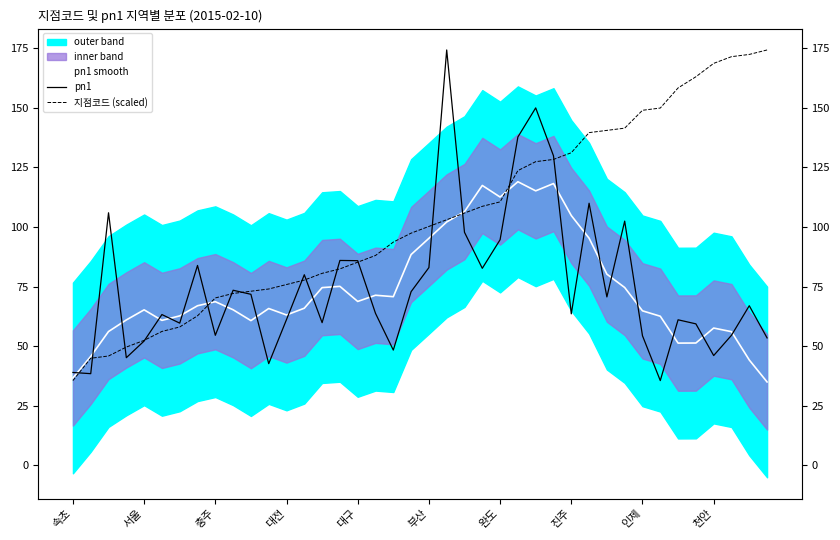

What value does the 지점코드 (scaled) series have at 완도?

110.6